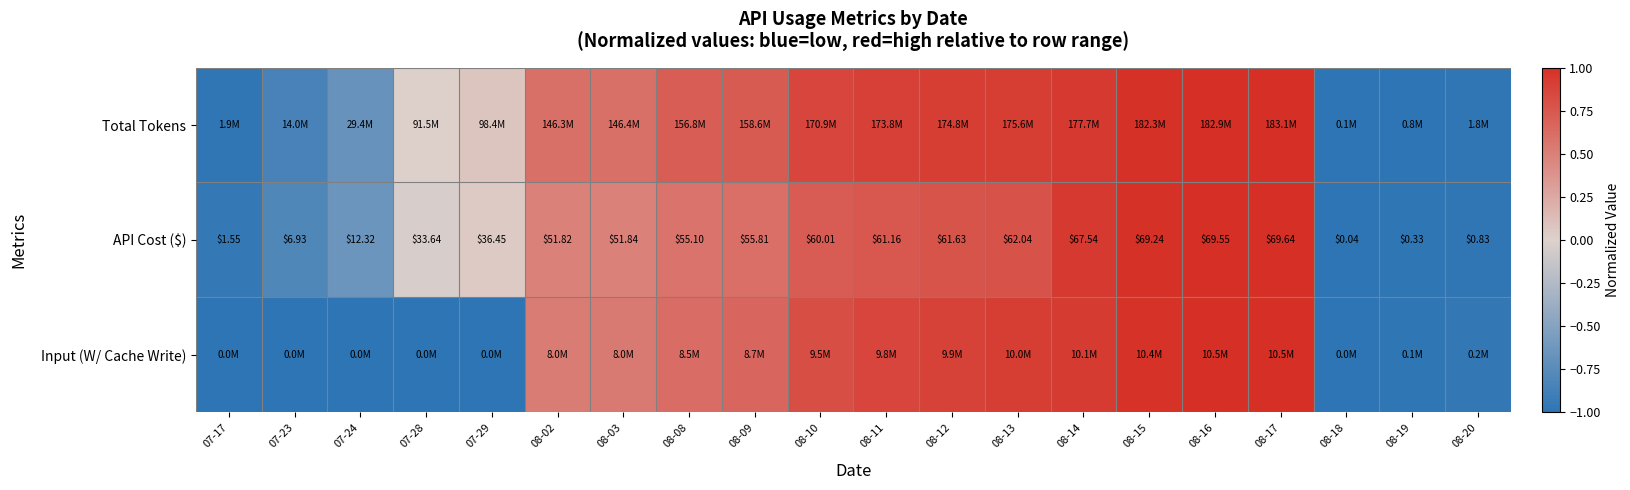

What is the total value across all series at 07-28?

-1.0